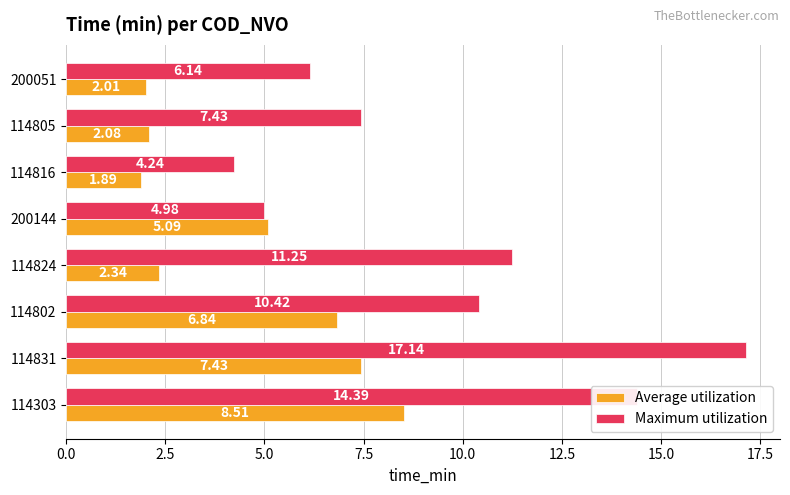

At how many categories does at least one series exceed 4?

8